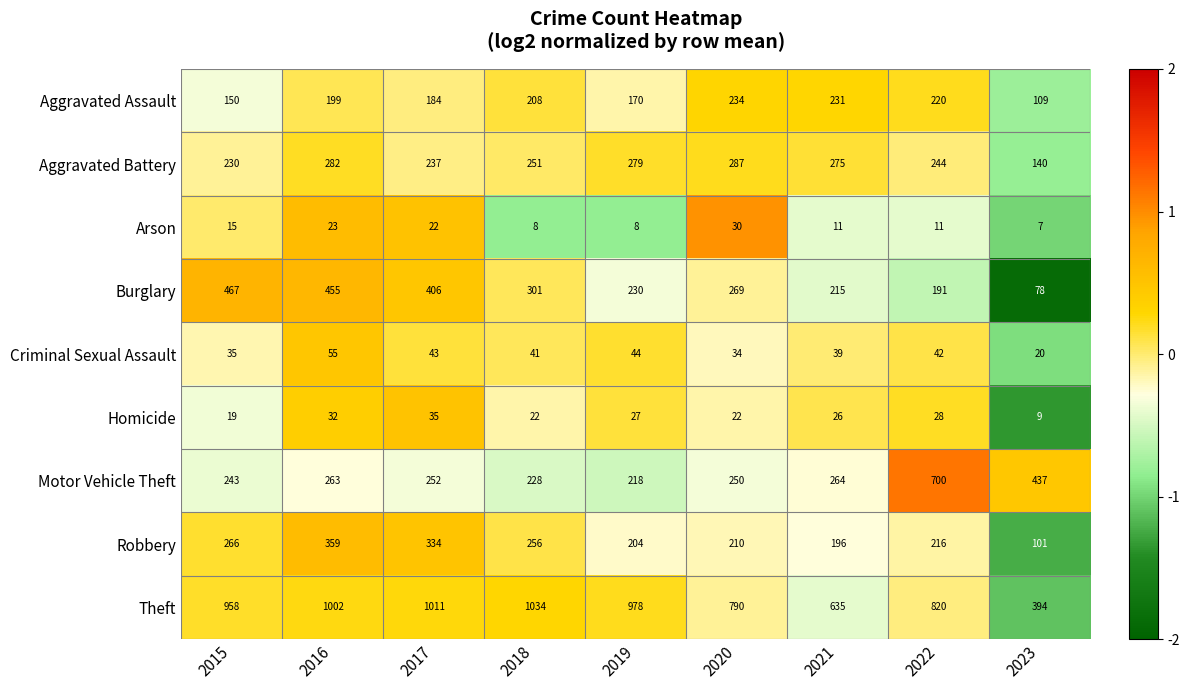

What is the sum of all Criminal Sexual Assault values?

353